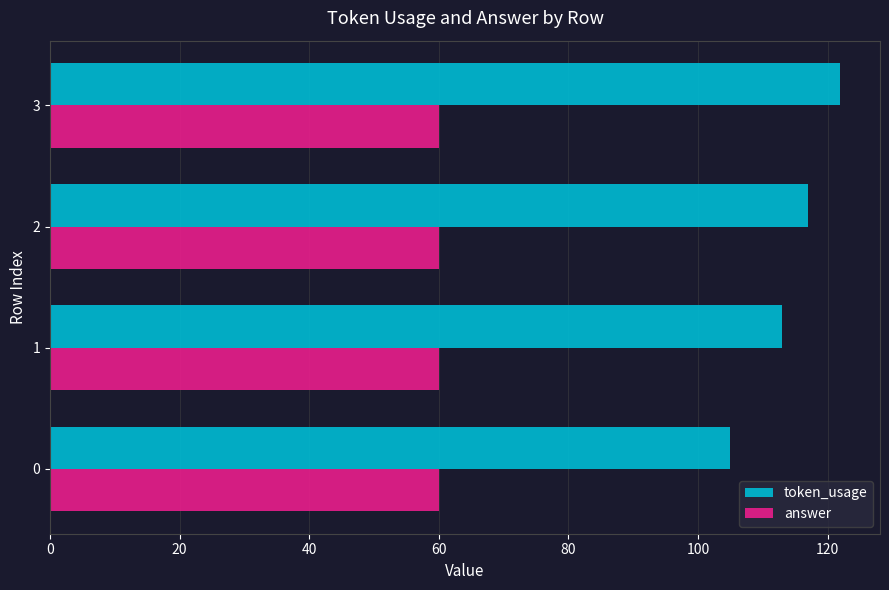

At 0, list the series in order from smallest to largest.

answer, token_usage